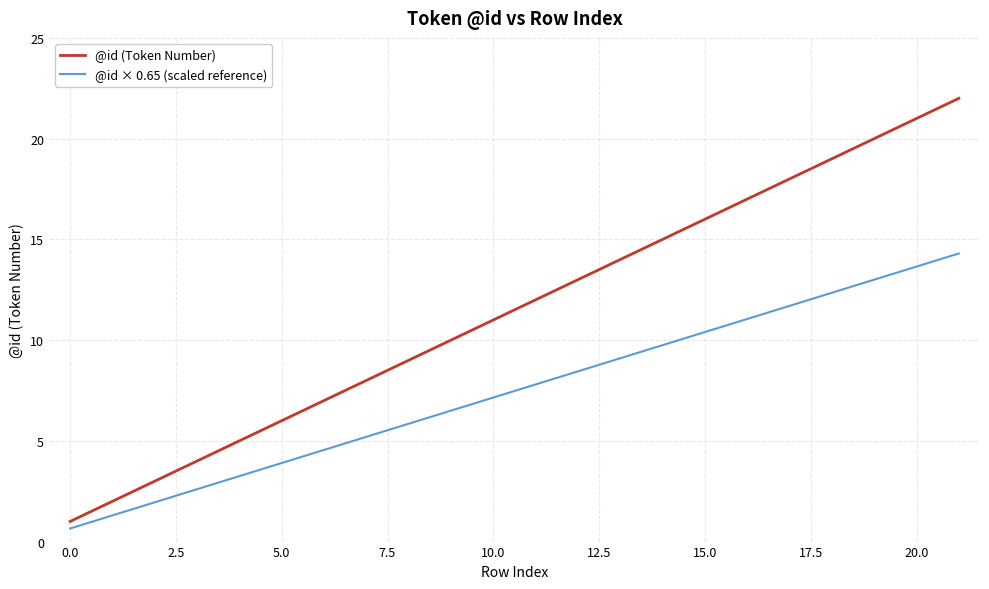

Which series has the largest total across all categories?

@id (Token Number)